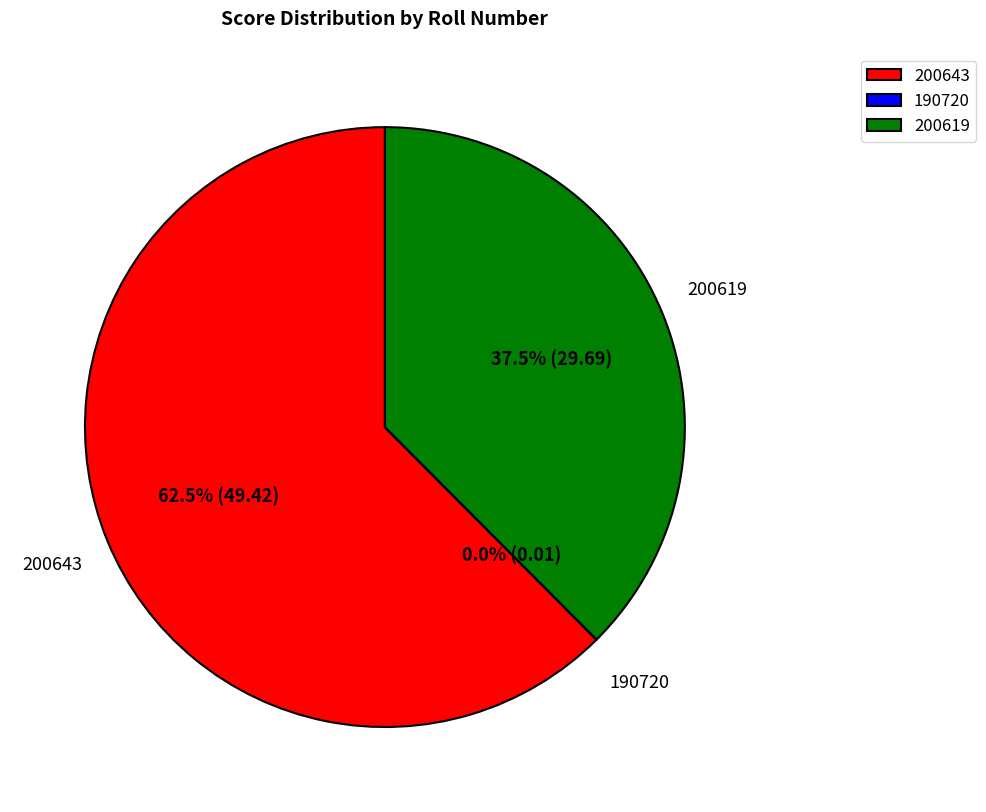

Which category has the biggest portion of the pie?

200643